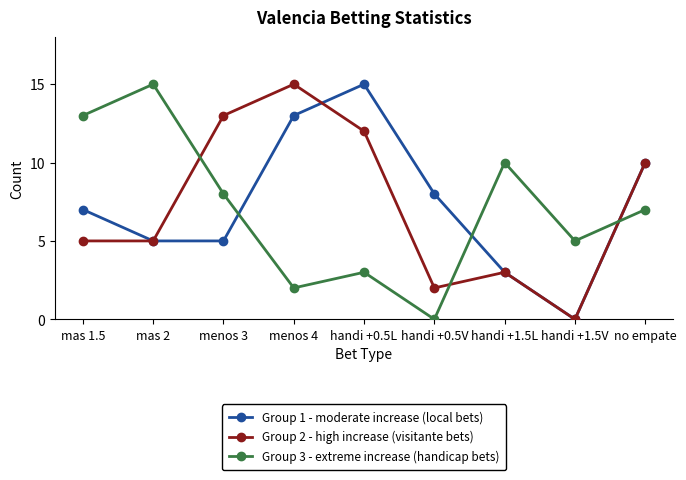

Where do Group 2 - high increase (visitante bets) and Group 3 - extreme increase (handicap bets) first cross each other?

mas 2 and menos 3